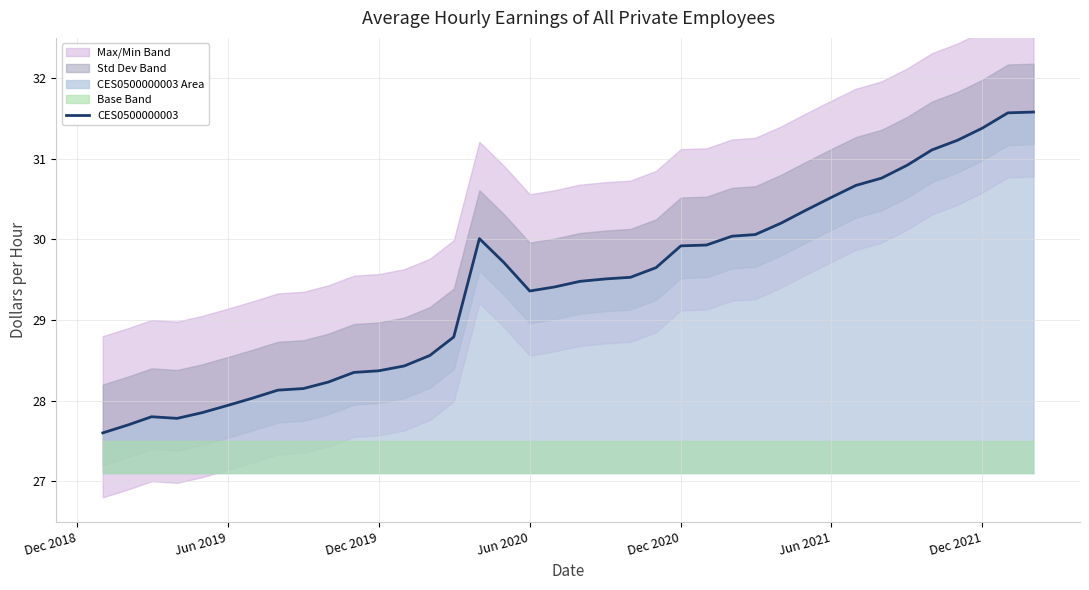

What is the greatest value displayed?

31.6